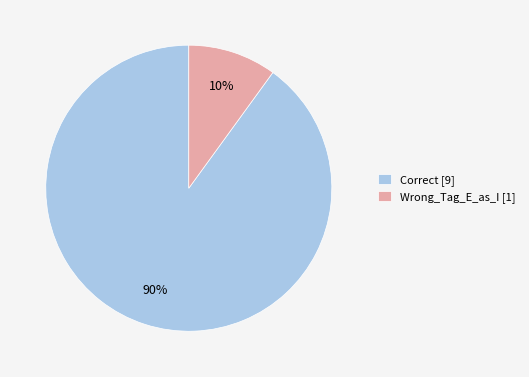

Does Correct account for over 50% of the chart?

Yes